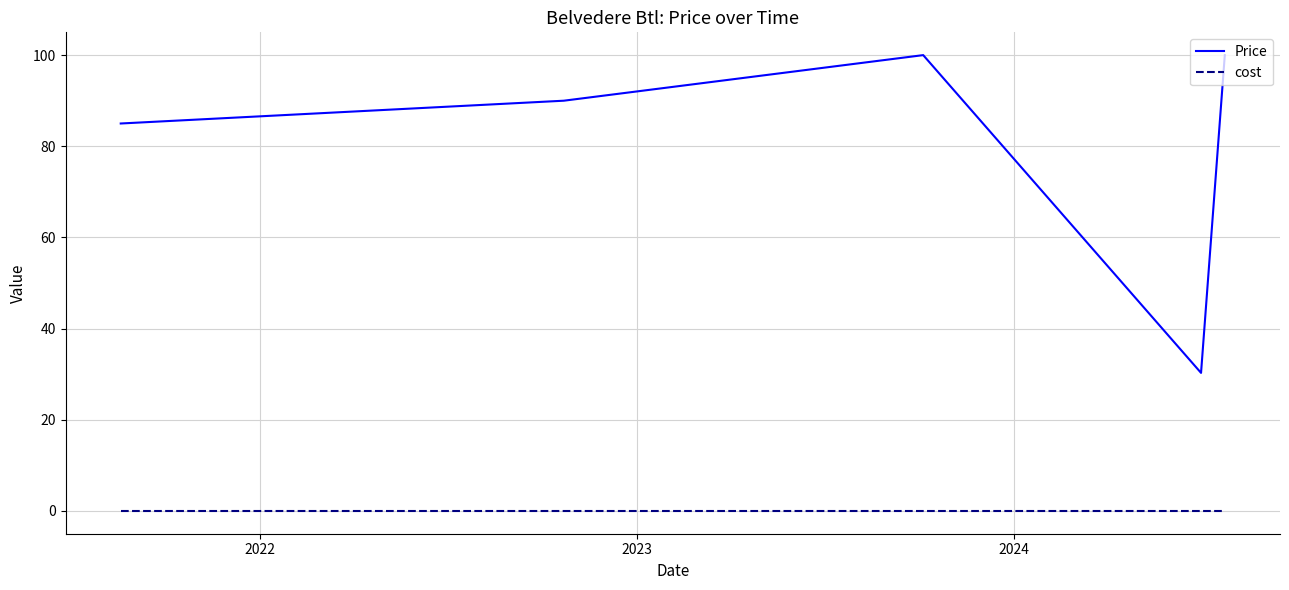

Is this an area chart (filled region under the line)?

No